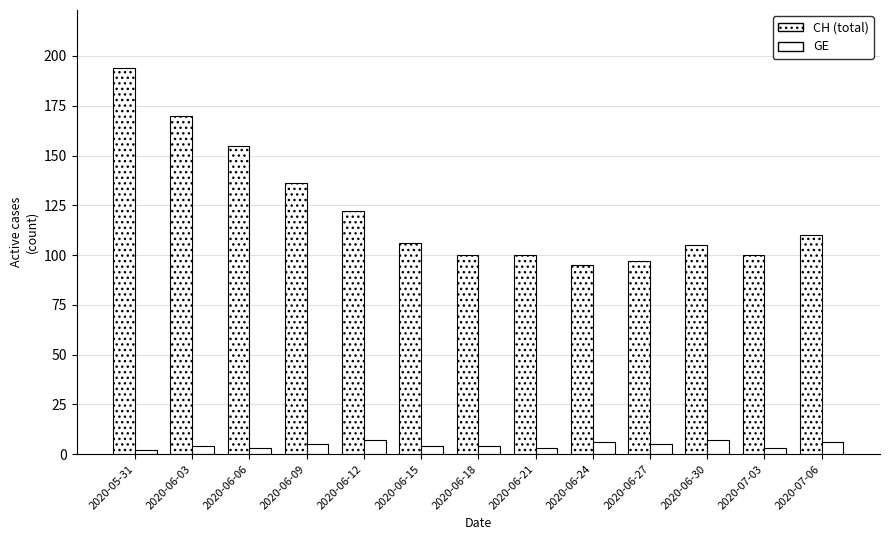

What is the approximate value of GE at 2020-06-09?

5